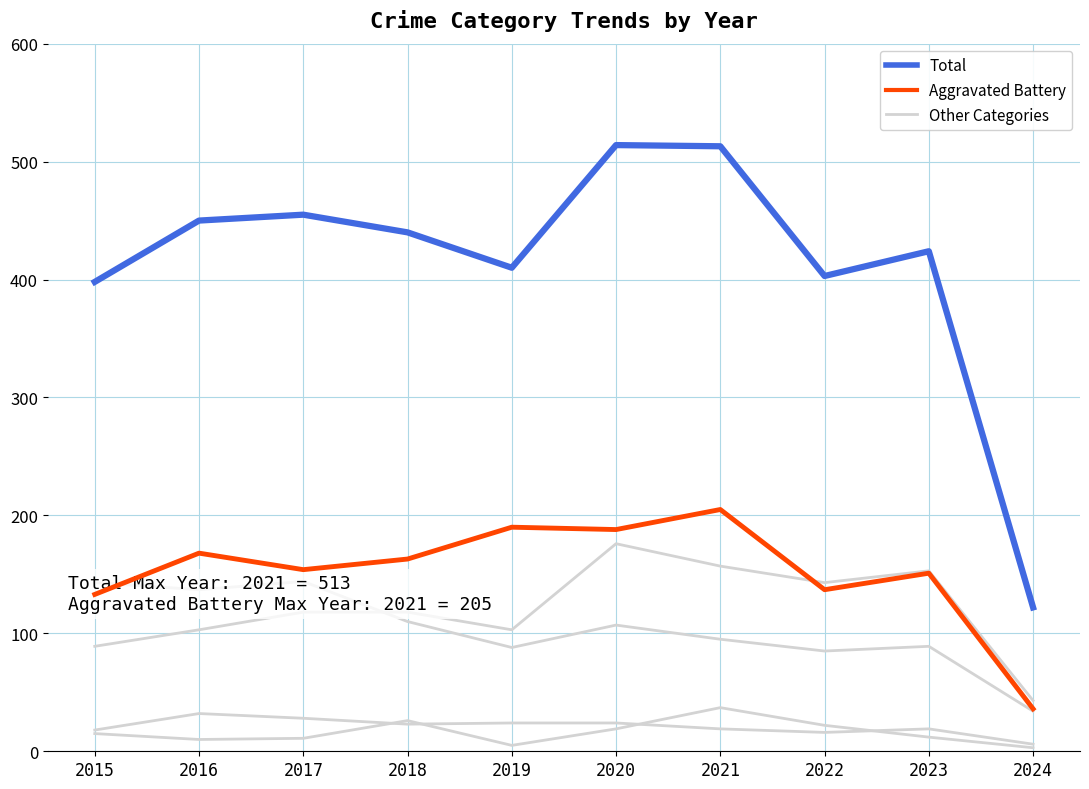

What is the sum of all Aggravated Battery values?

1525